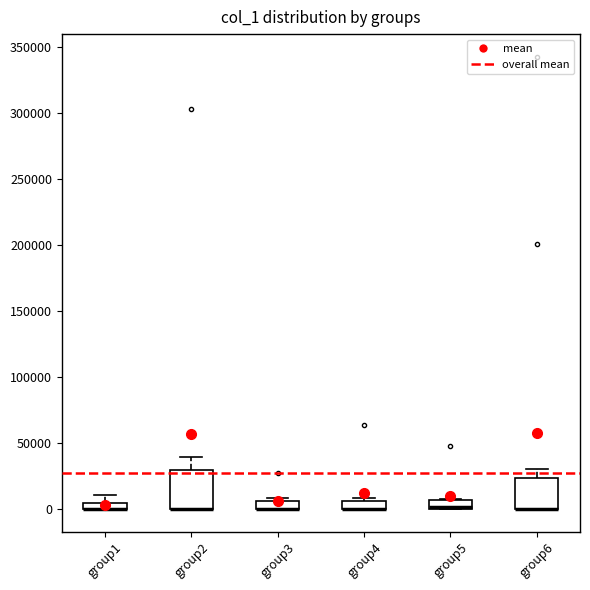

Where is the upper edge of the box for group3 on the y-axis? The values are not printed on the chart, so give them approximately, as read against the axis.

5000